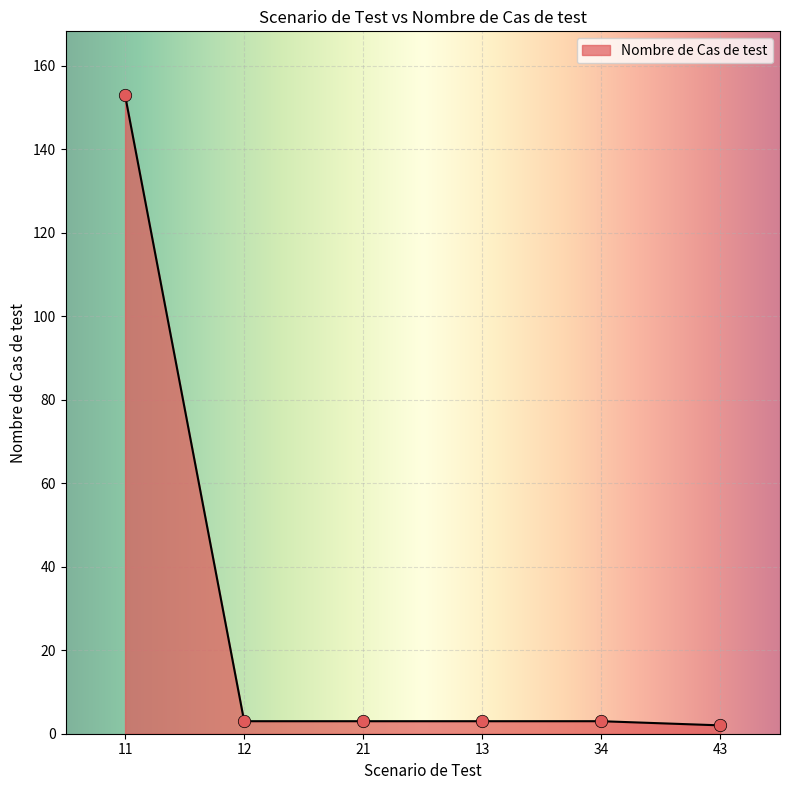

Approximately how many times larger is the value at 34 compared to 21?

1.0